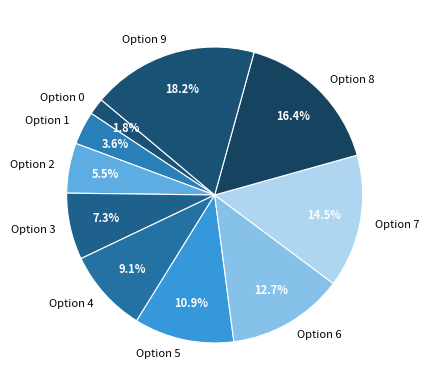

What is the ratio of the value at Option 3 to the value at Option 4?

0.8